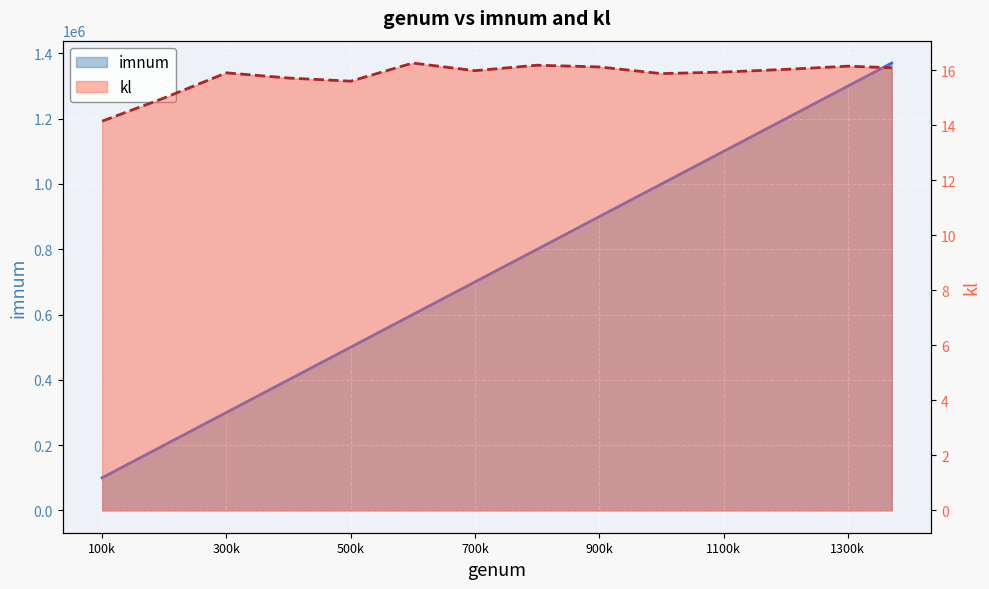

What is the value of the imnum point at the 13th from the left?

1300000.0